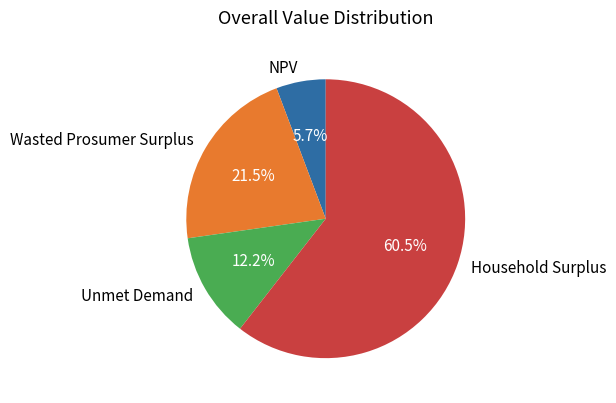

Which has a higher value, NPV or Unmet Demand?

Unmet Demand